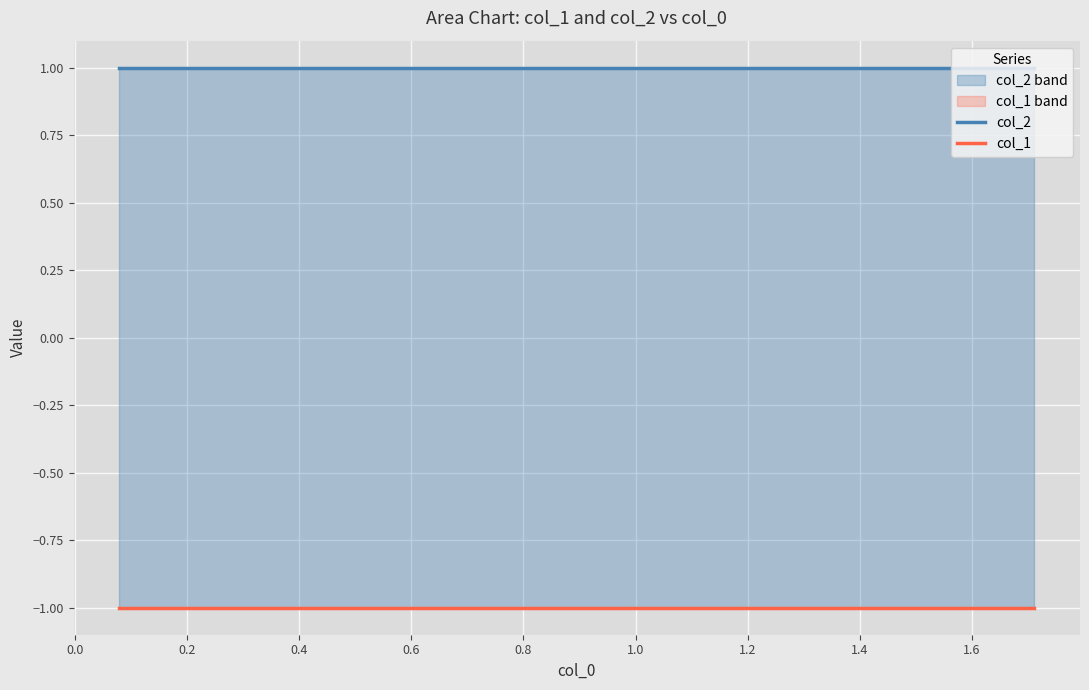

The col_2 series shows 1 at 0.0. True or false?

False